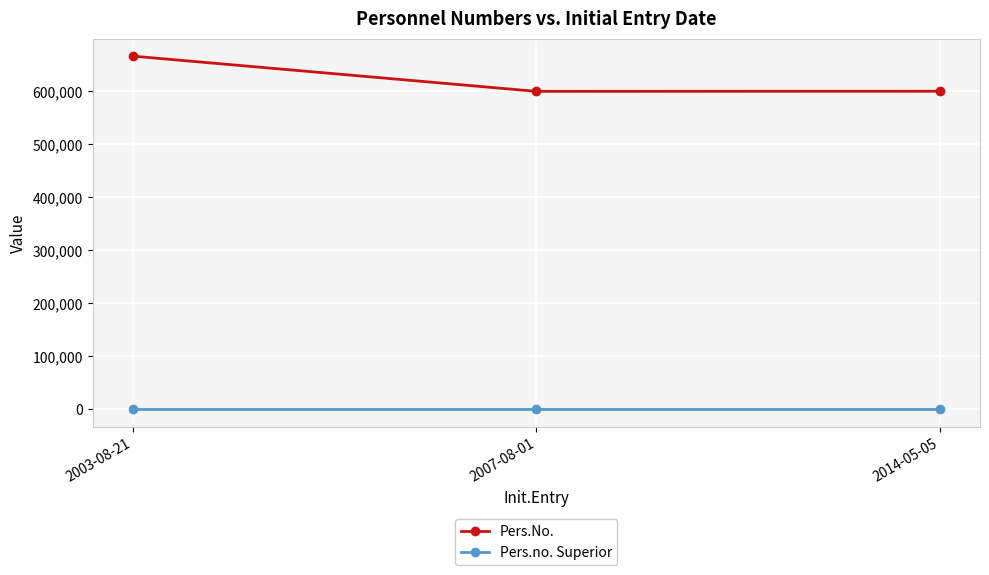

At which category is the sum across all series the highest?

2003-08-21